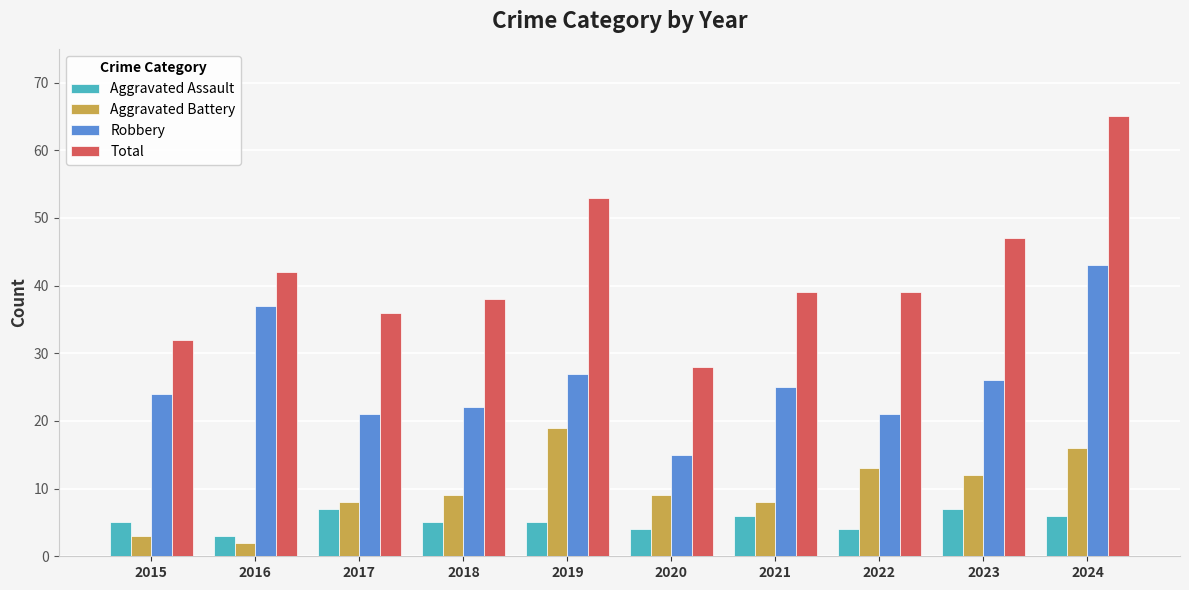

Which series changed the most between 2019 and 2023?

Aggravated Battery